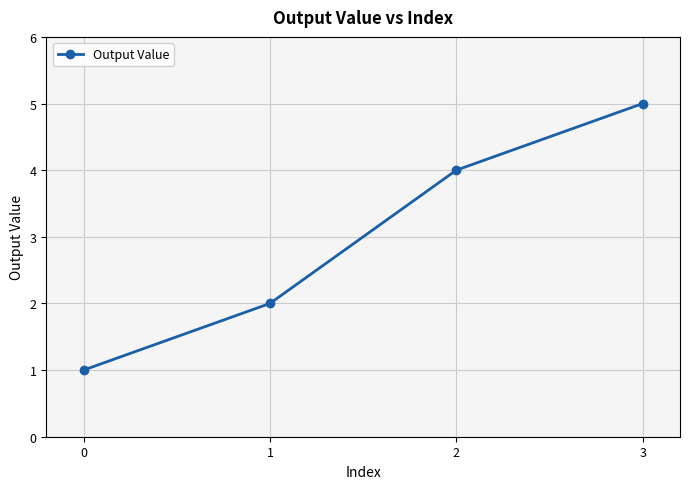

What is the sum of all values?

12